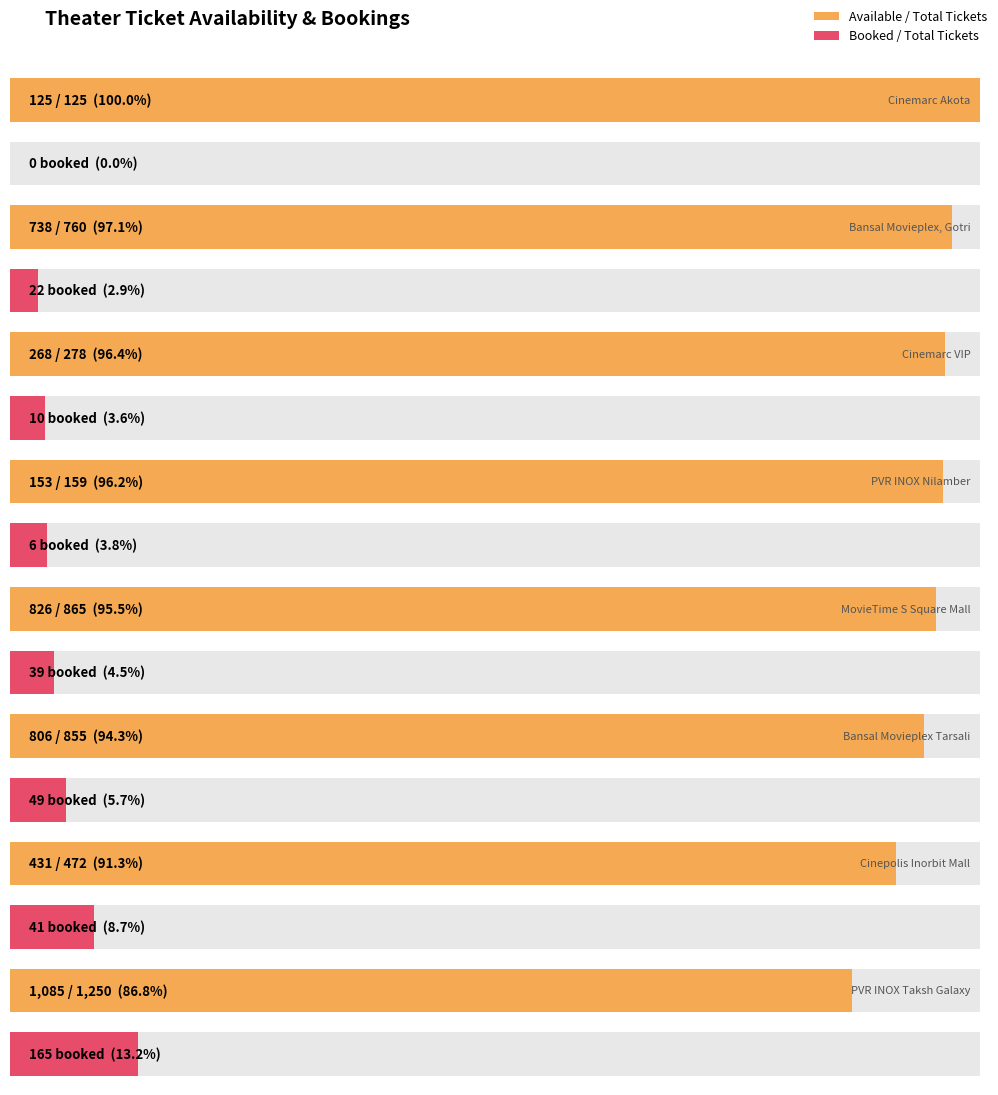

Read the AvailableTickets value at Bansal Movieplex Tarsali, to the nearest 100.

800